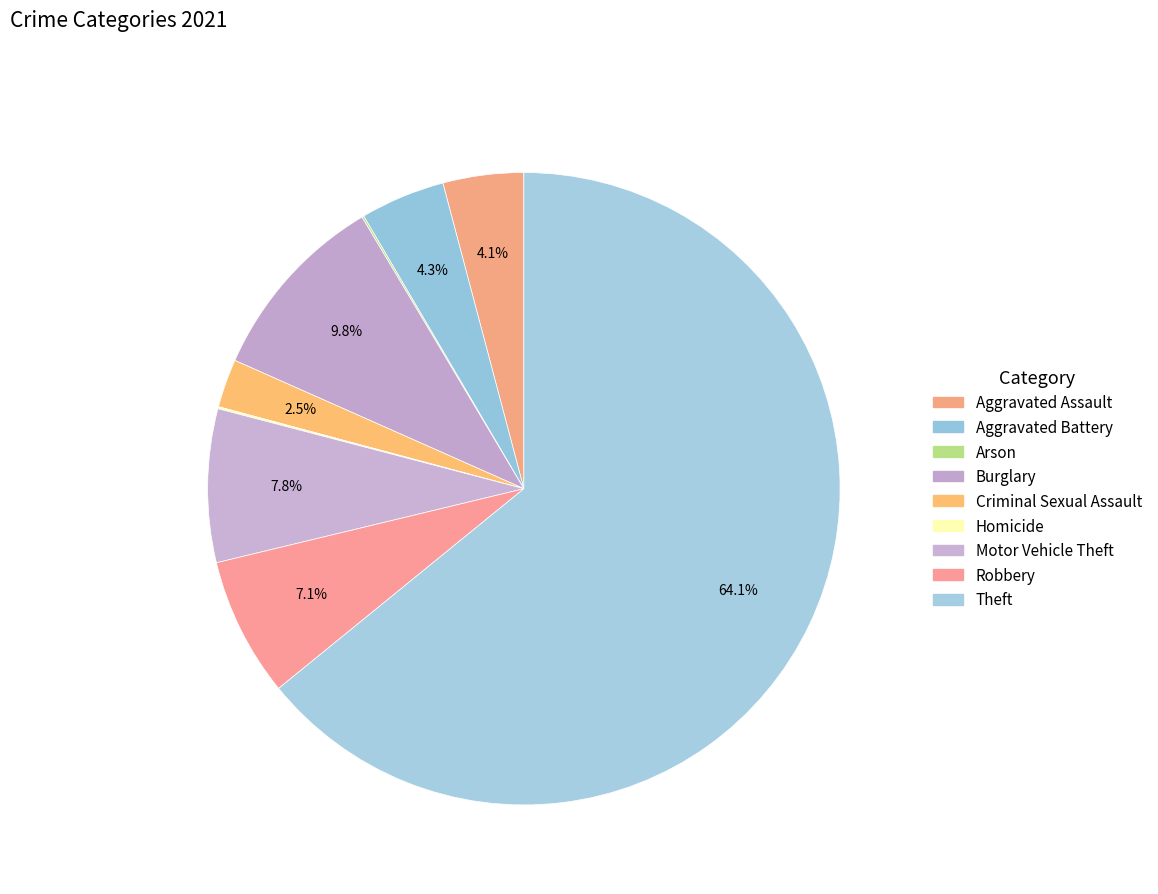

What percentage is the Aggravated Assault slice, to the nearest percent?

4%